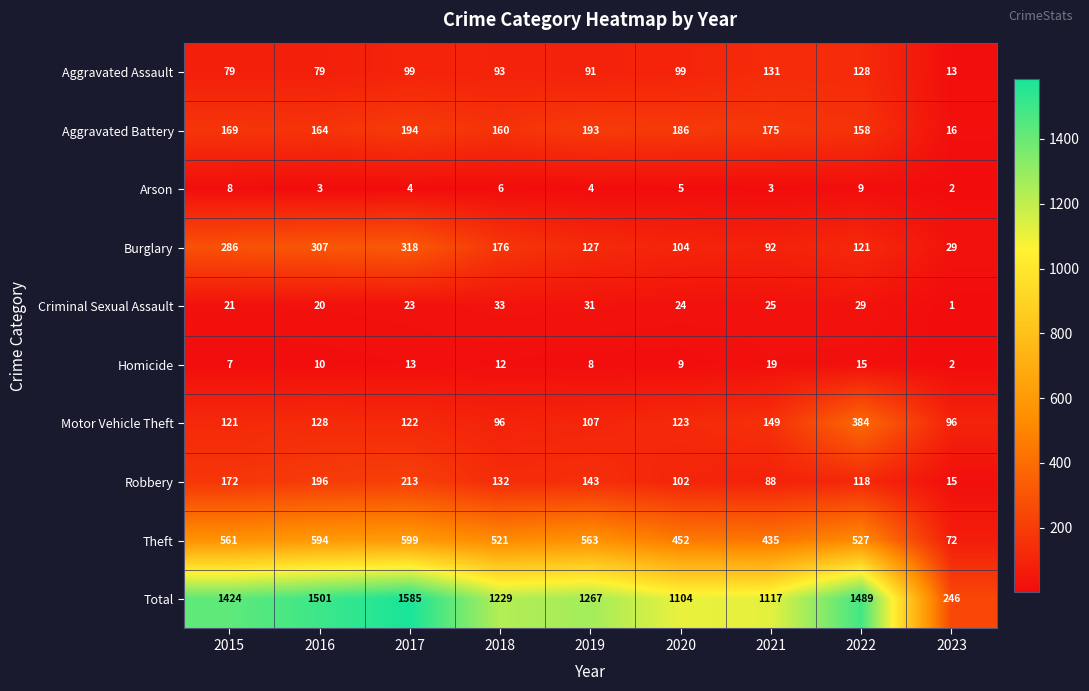

The value of Aggravated Battery at 2019 is 57. True or false?

False